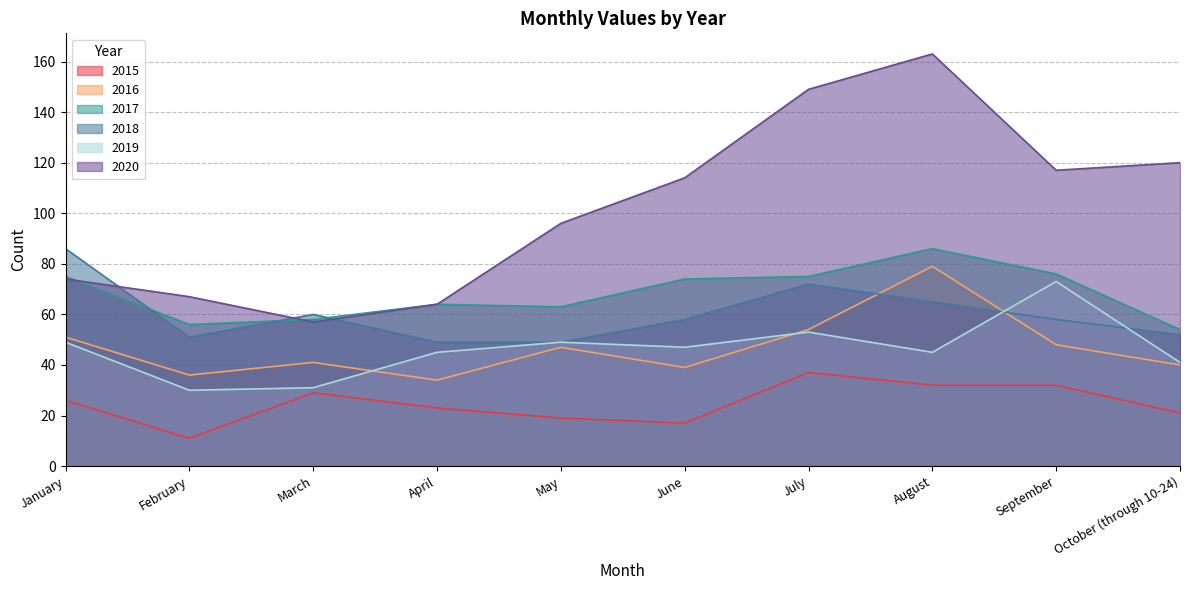

What is the label of the 6th point from the left?

June